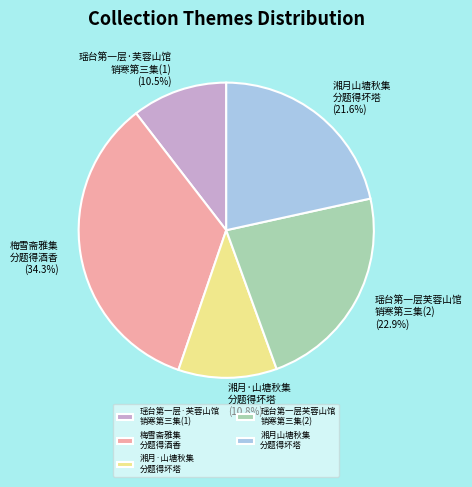

To the nearest percent, what is the average slice percentage?

20%